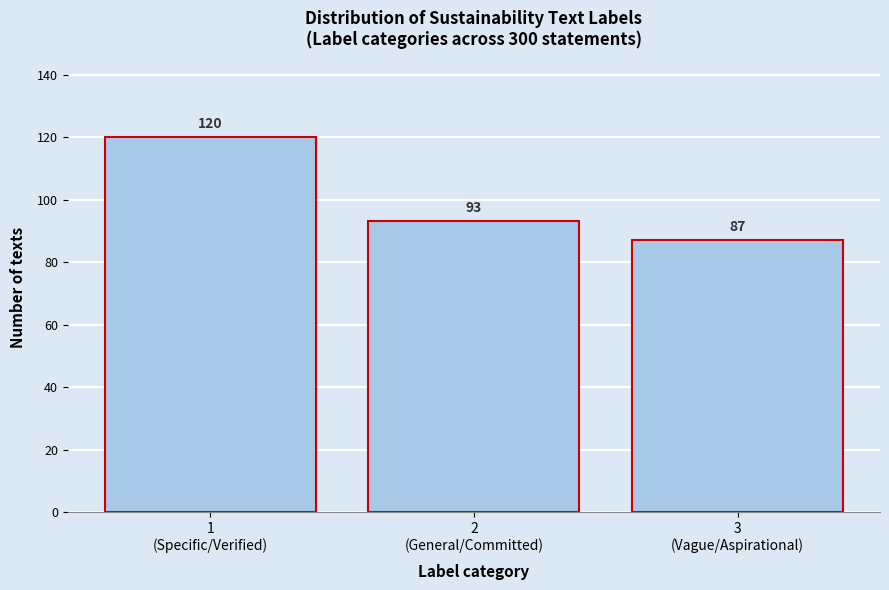

Reading left to right, extract all data points from this chart.

120	93	87